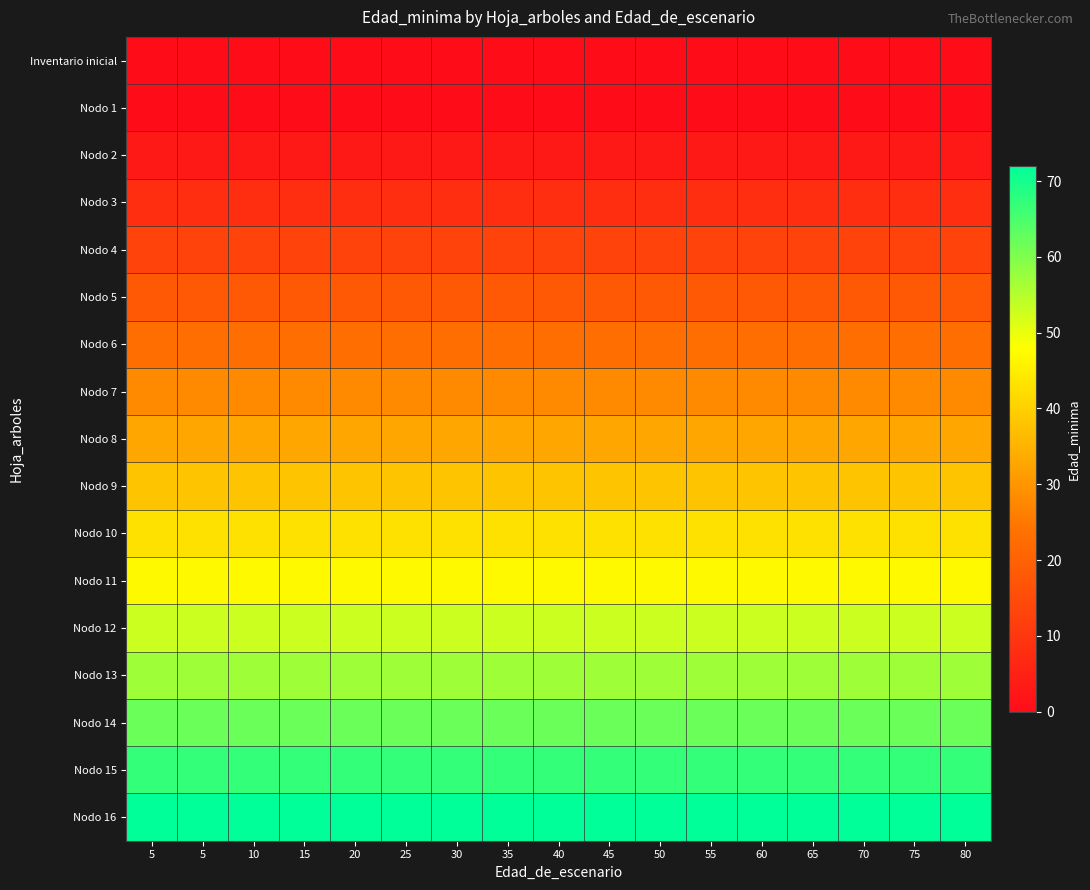

Between 50 and 20, which is larger?

50